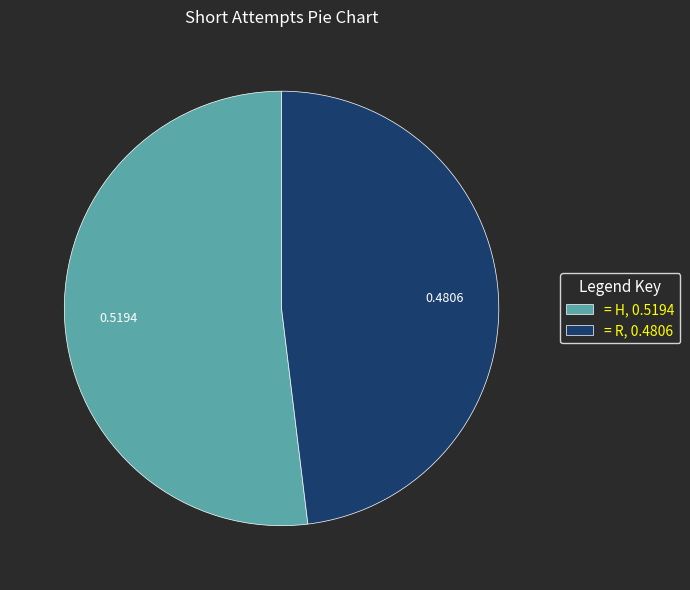

Rank the categories by value from highest to lowest.

= H, 0.5194, = R, 0.4806